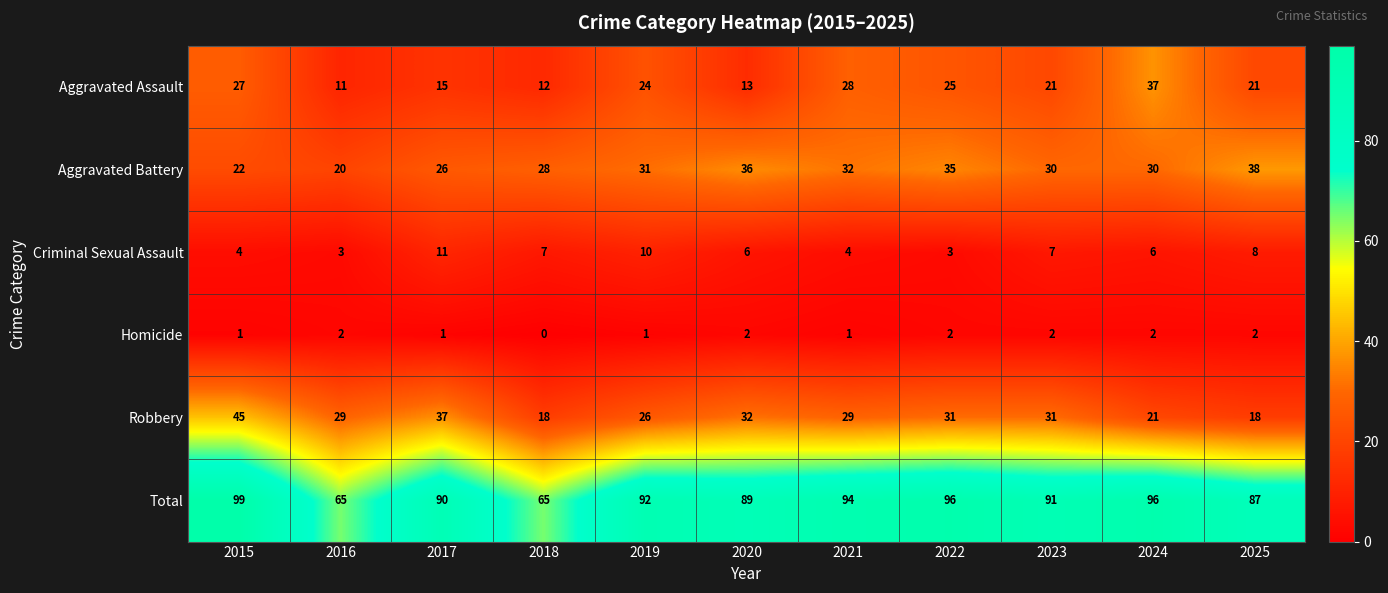

What is the approximate value of Robbery at 2025?

18